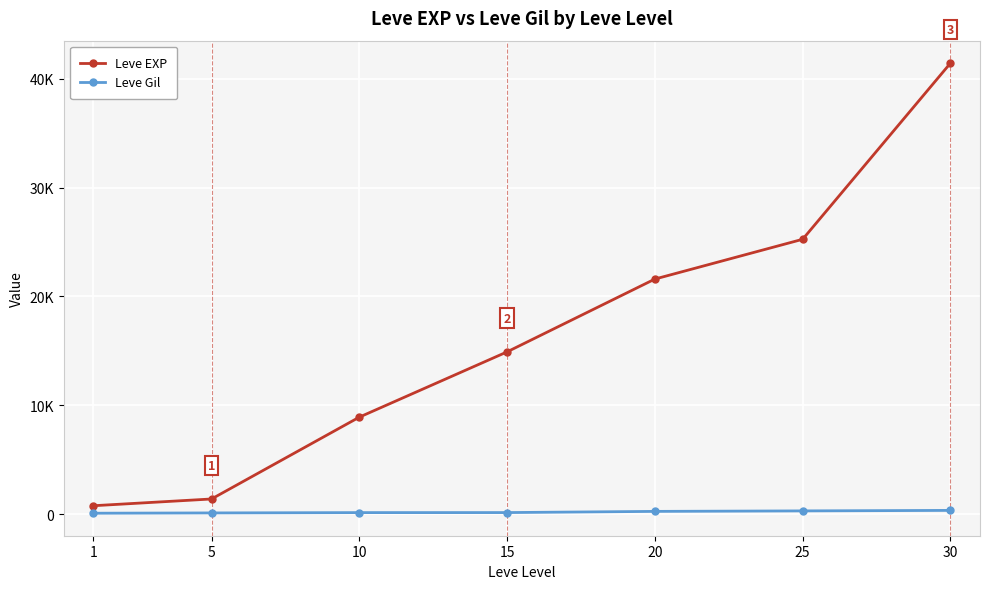

Is it true that Leve Gil equals 43 at 5?

False